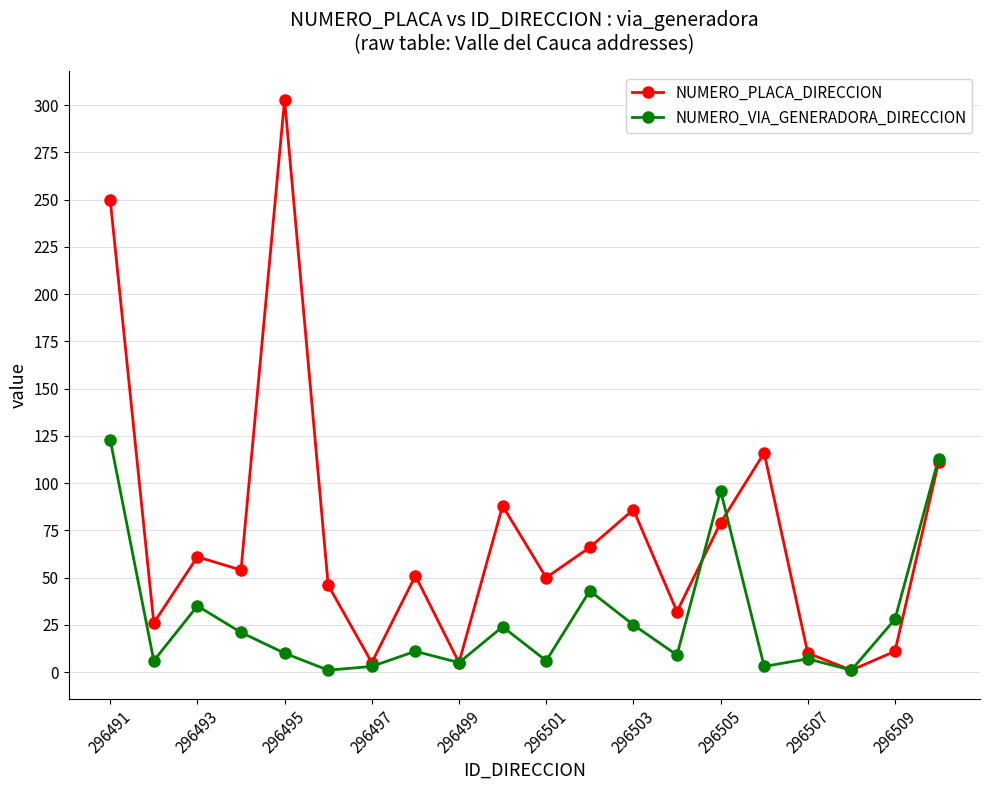

What is the highest value of the NUMERO_PLACA_DIRECCION series?

303